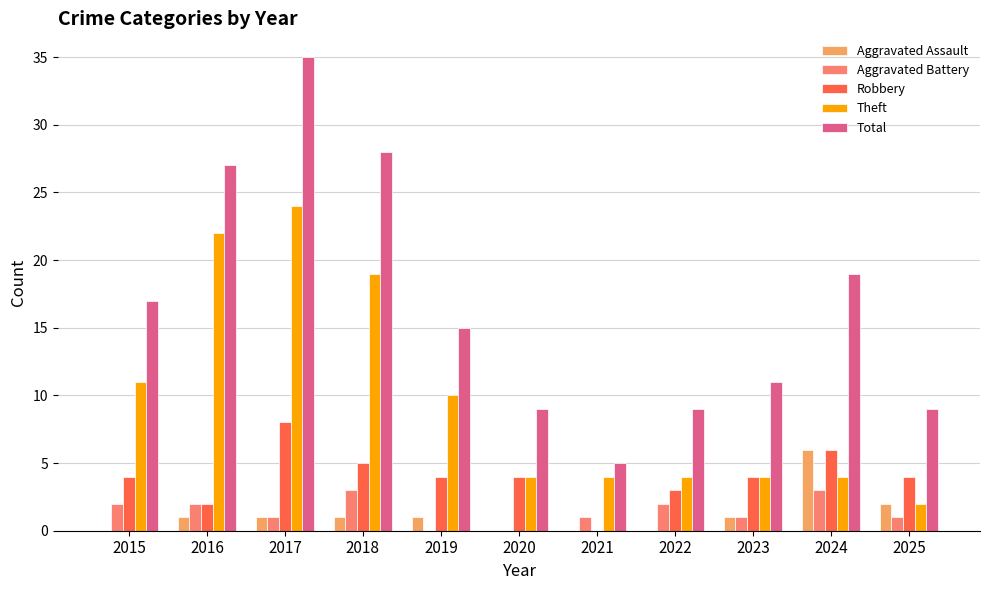

Reading left to right, extract all data points from this chart.

Aggravated Assault: 0	1	1	1	1	0	0	0	1	6	2
Aggravated Battery: 2	2	1	3	0	0	1	2	1	3	1
Robbery: 4	2	8	5	4	4	0	3	4	6	4
Theft: 11	22	24	19	10	4	4	4	4	4	2
Total: 17	27	35	28	15	9	5	9	11	19	9